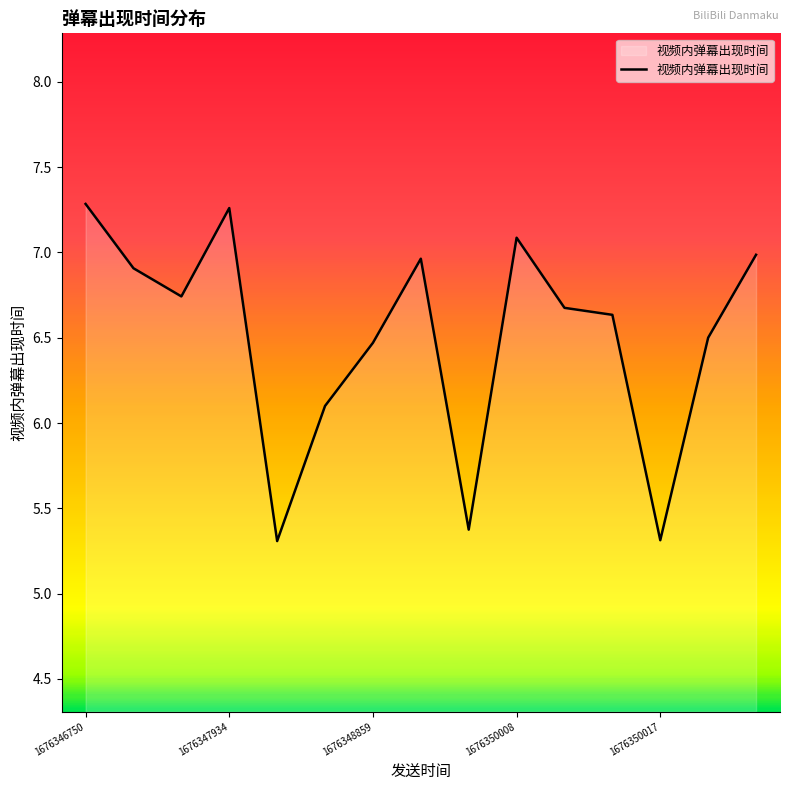

What is the difference between the maximum and minimum values?

2.0